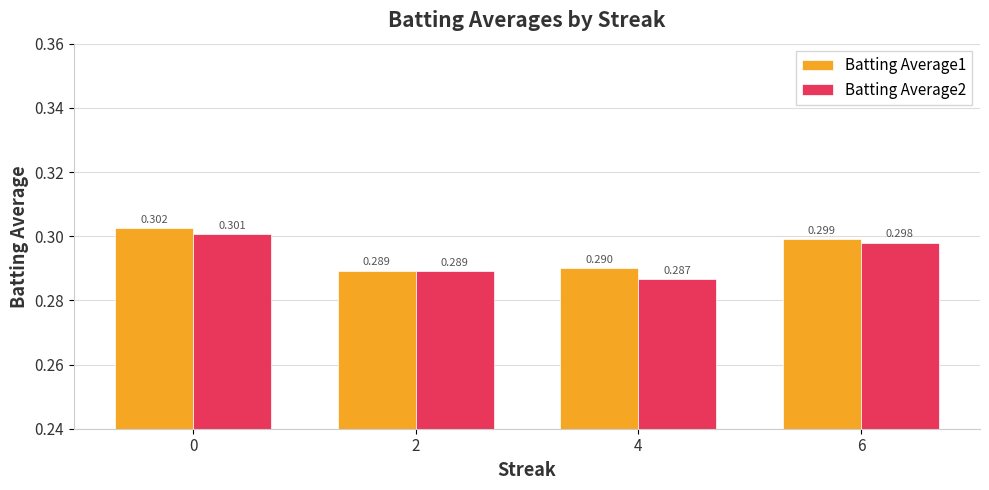

Are the bars horizontal?

No